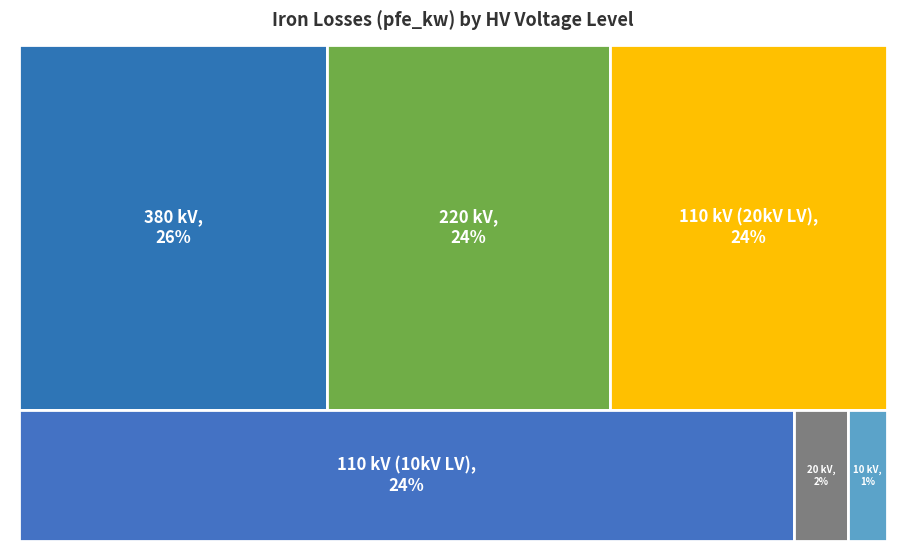

How much of the chart is everything except 220?

76.0%